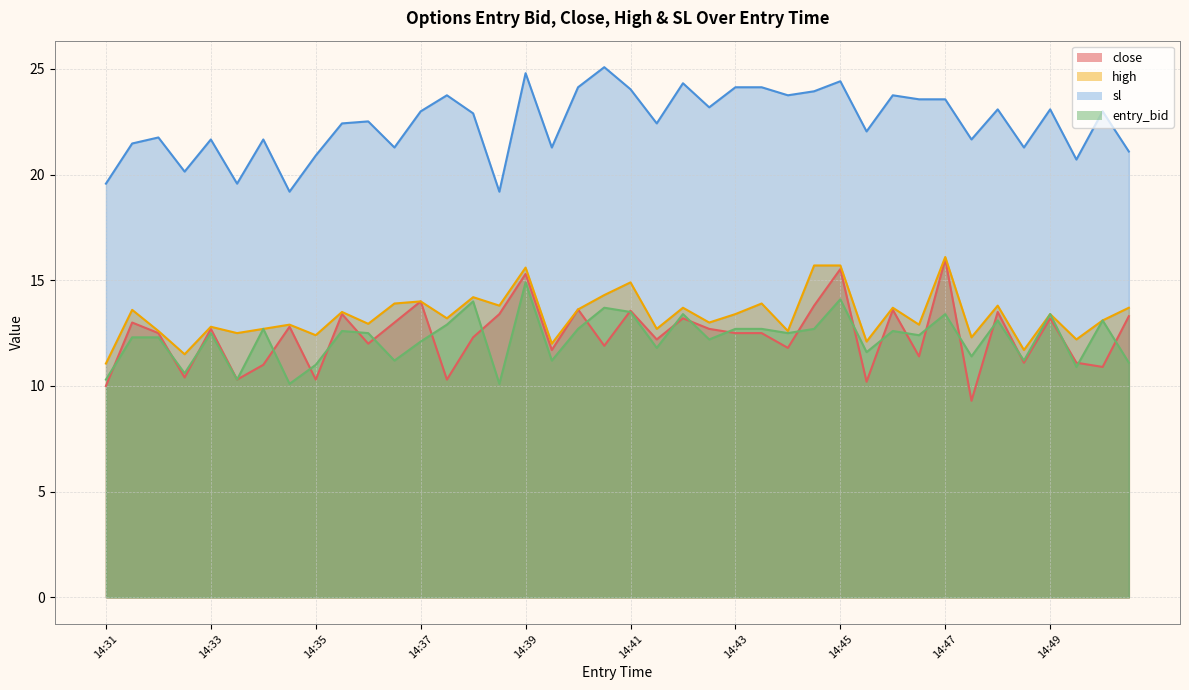

How many values in the high series exceed 13?

22